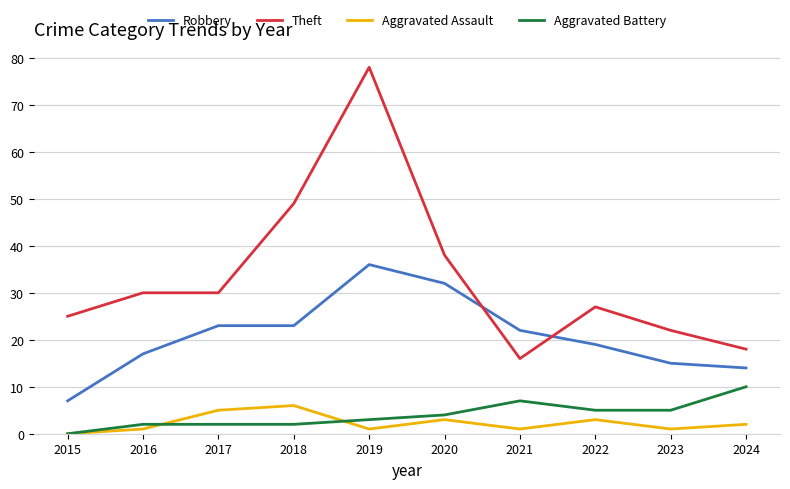

Which category has the highest value in the Robbery series?

2019